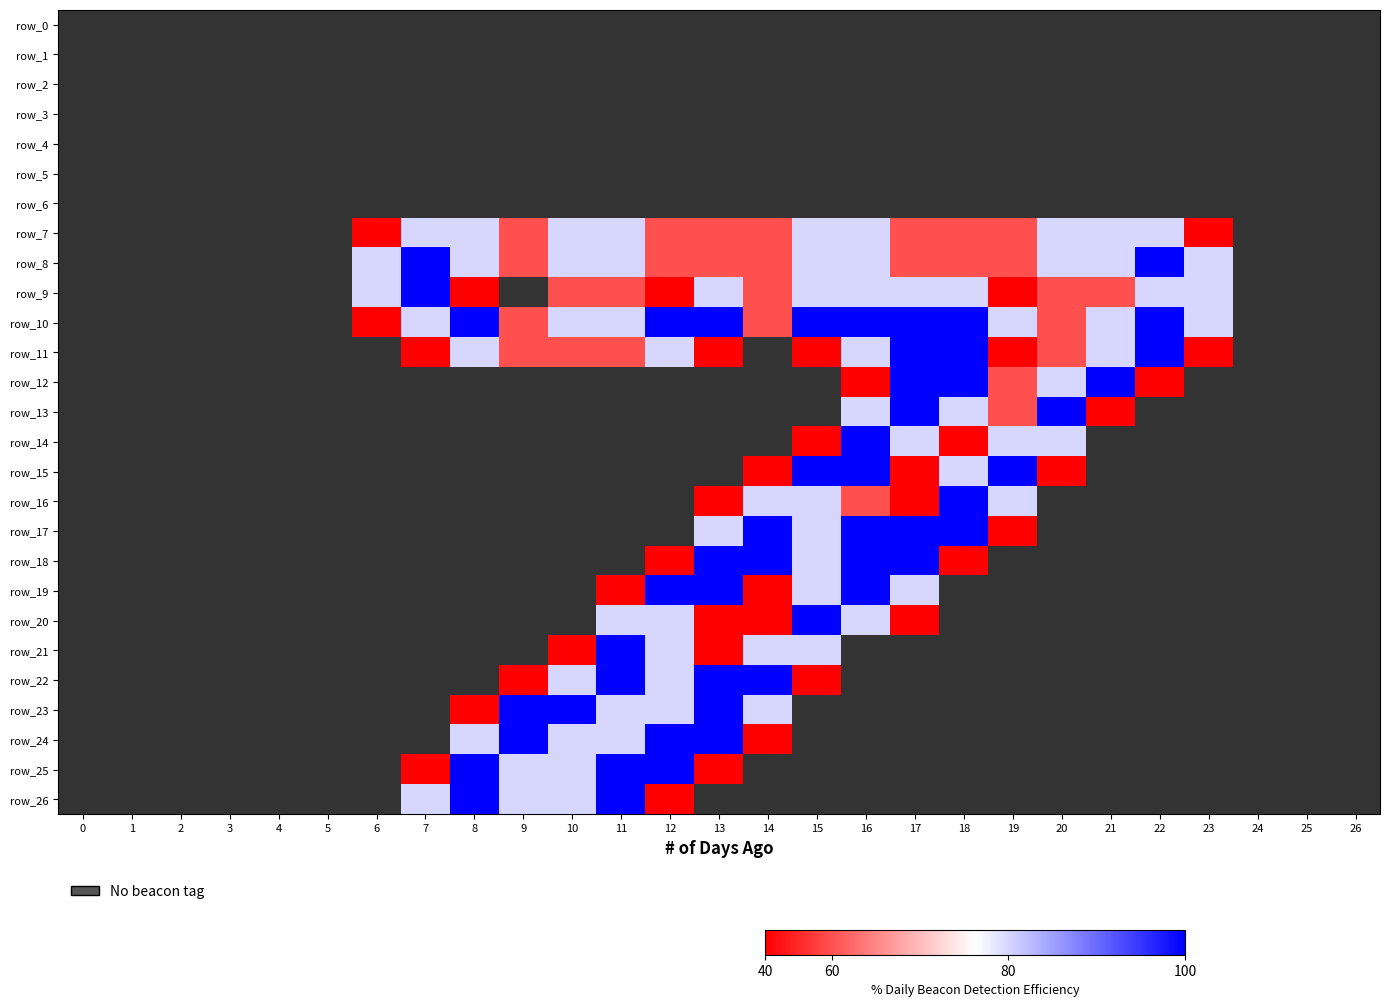

True or false: row_19 has a value of 1.3 at 3.

False